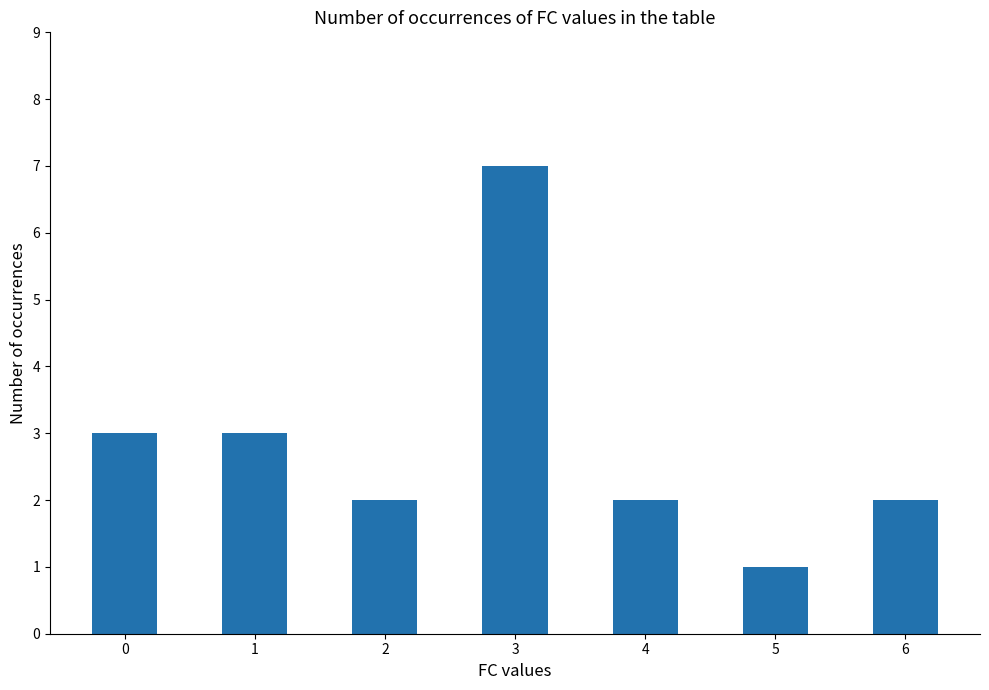

What is the value of the 2nd bar from the left?

3